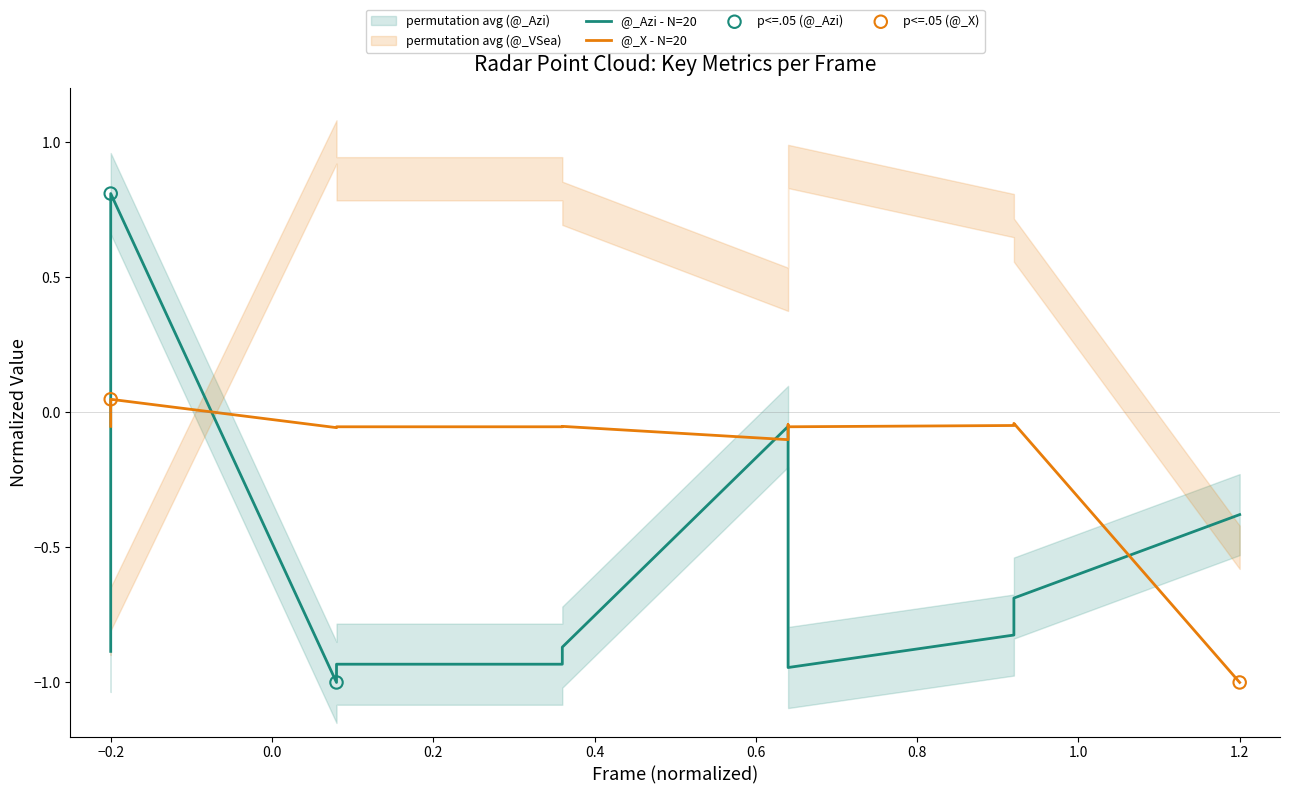

What are all the series names shown in the legend?

@_Azi, @_X